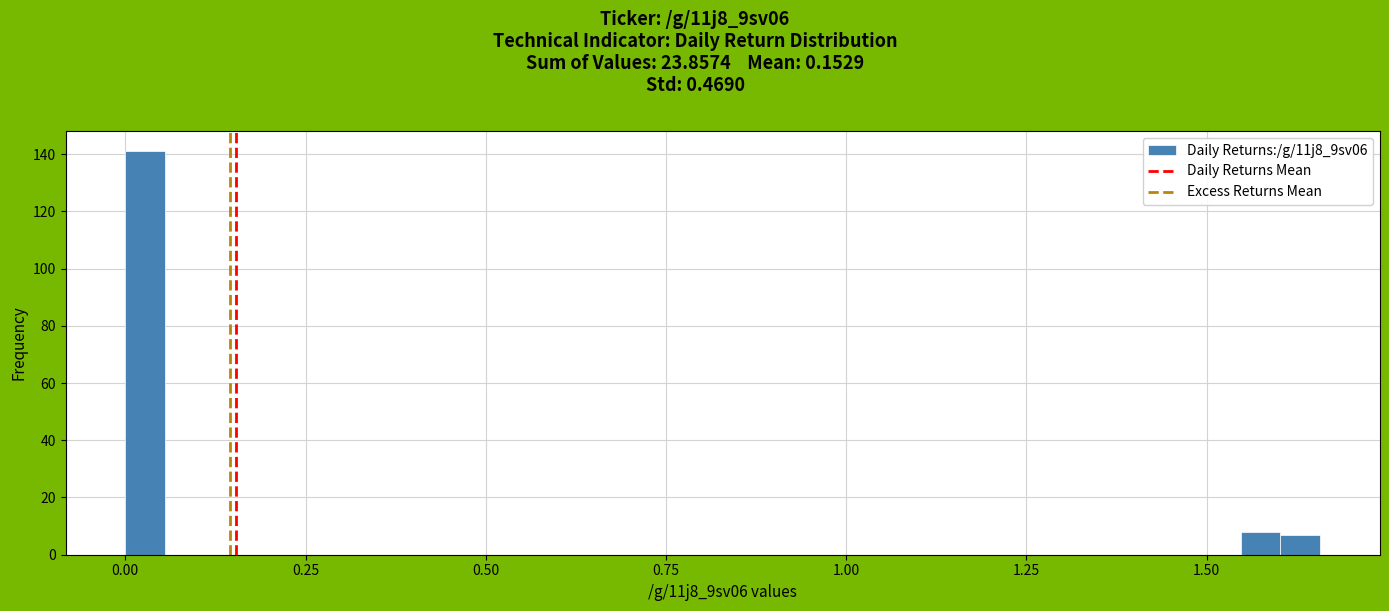

Around what value on the x-axis is the tallest bar? Give the approximate position of its centre, as read against the axis.

0.05